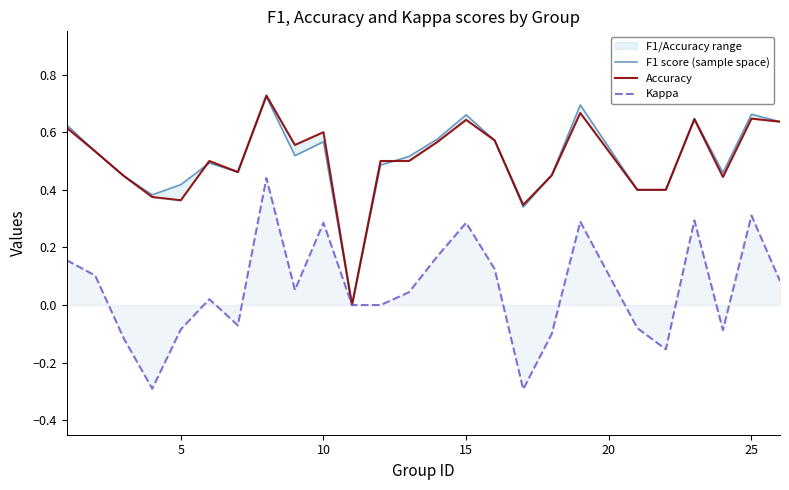

True or false: F1 score (sample space) and Kappa cross at least once.

False